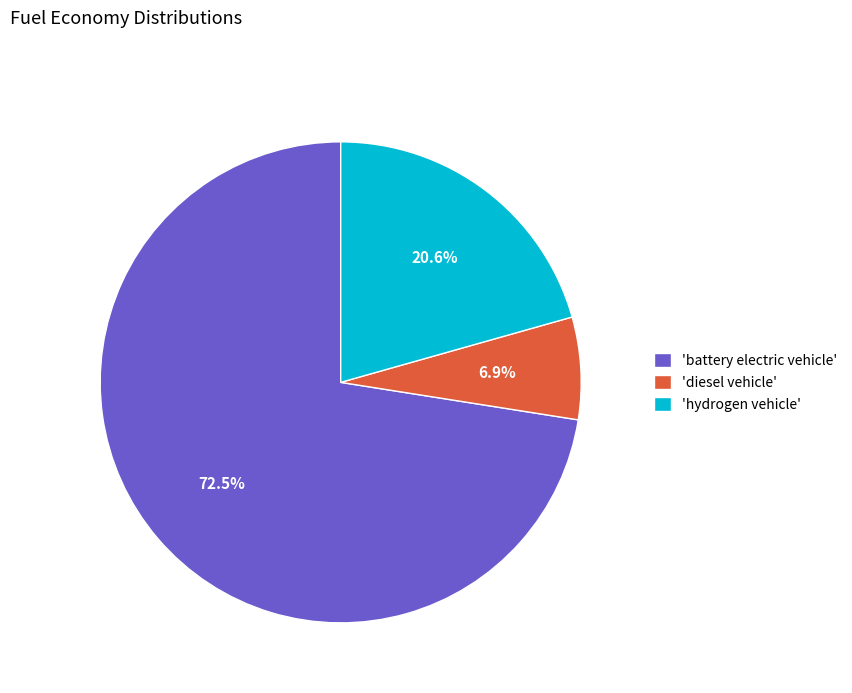

Which slice is the largest?

'battery electric vehicle'